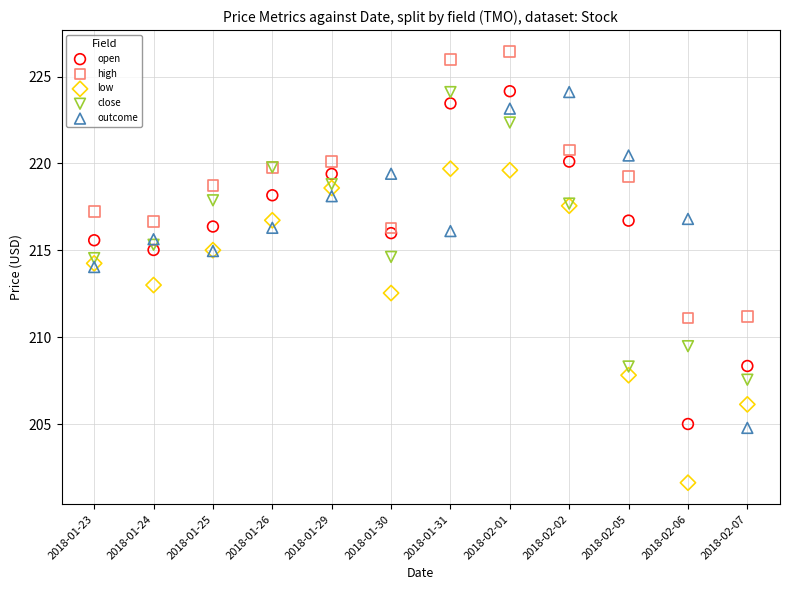

Which series reaches the minimum Y coordinate?

low